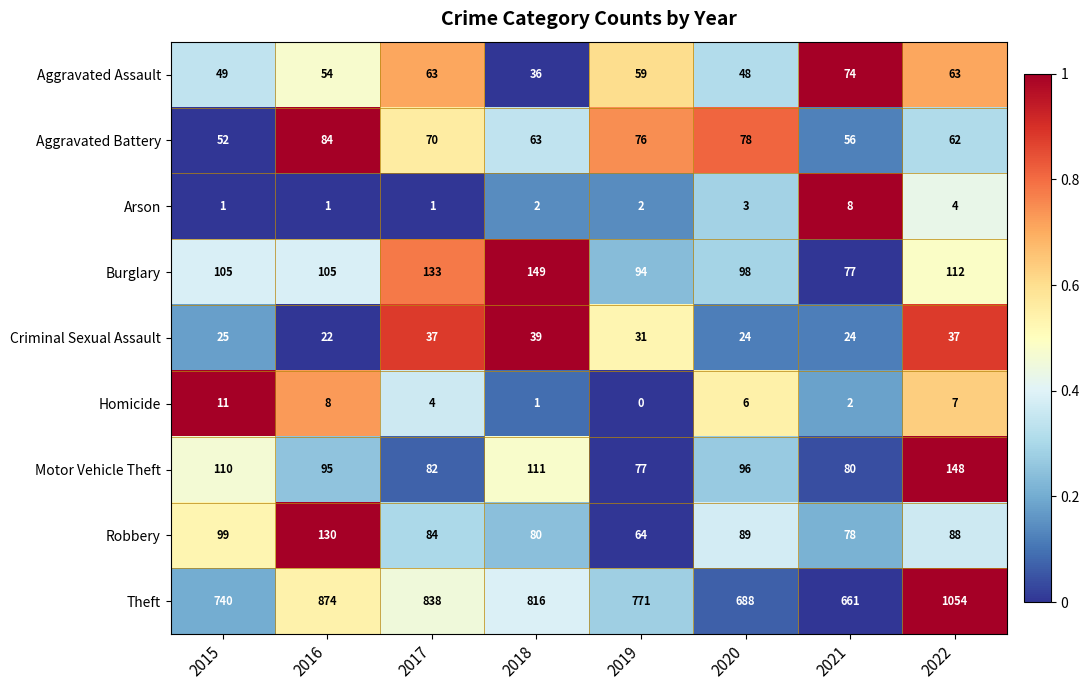

Which label corresponds to the largest value in the chart?

2022